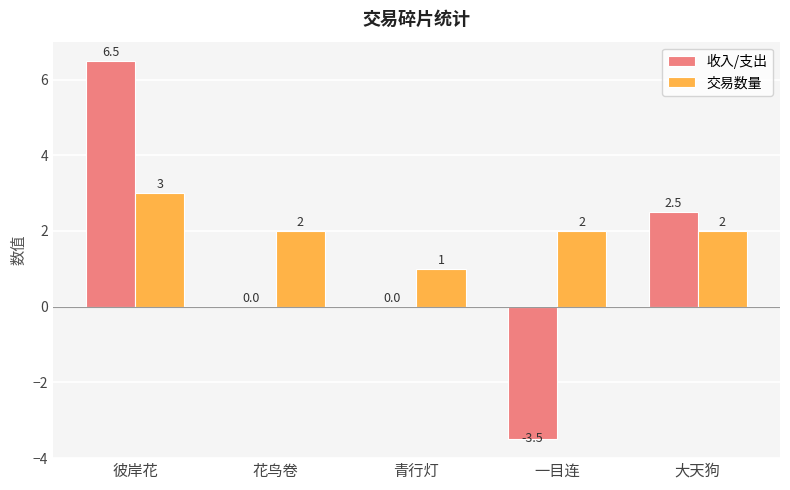

What is the total value across all series at 花鸟卷?

2.0